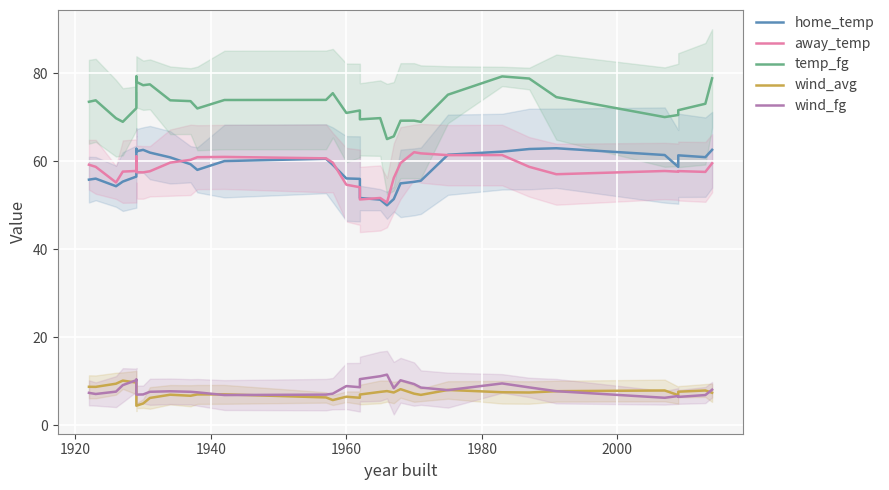

Is this an area chart (filled region under the line)?

No